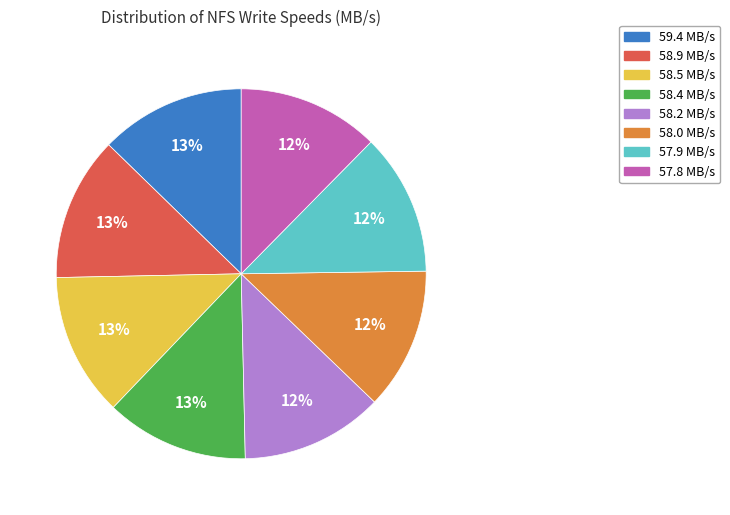

The 57.9 MB/s slice represents 1% of the pie. True or false?

False